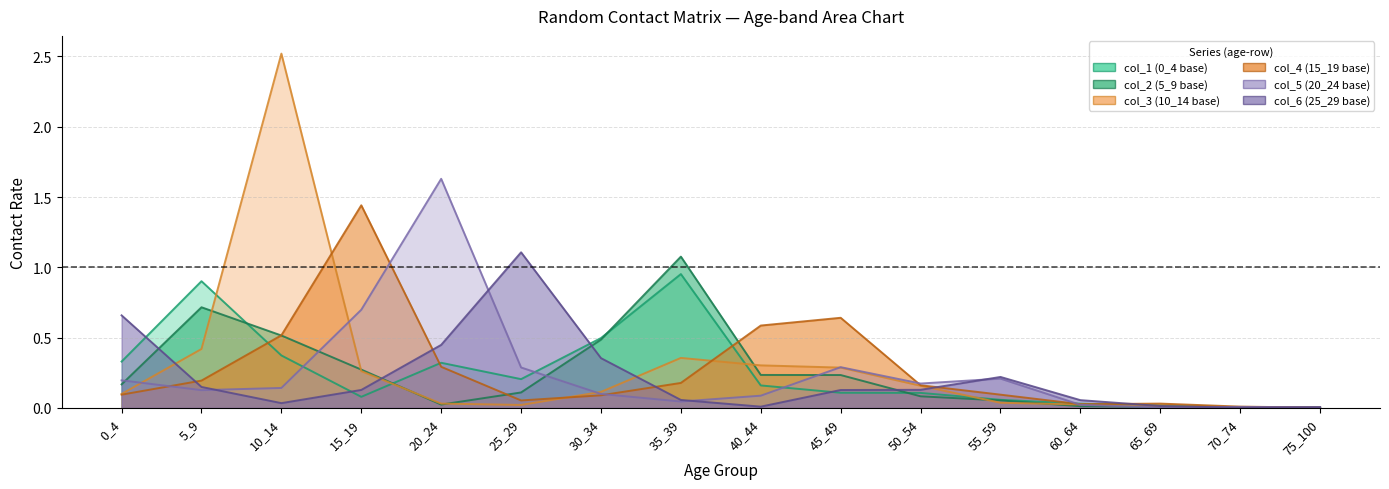

Which has a higher value, 5_9 or 65_69?

5_9